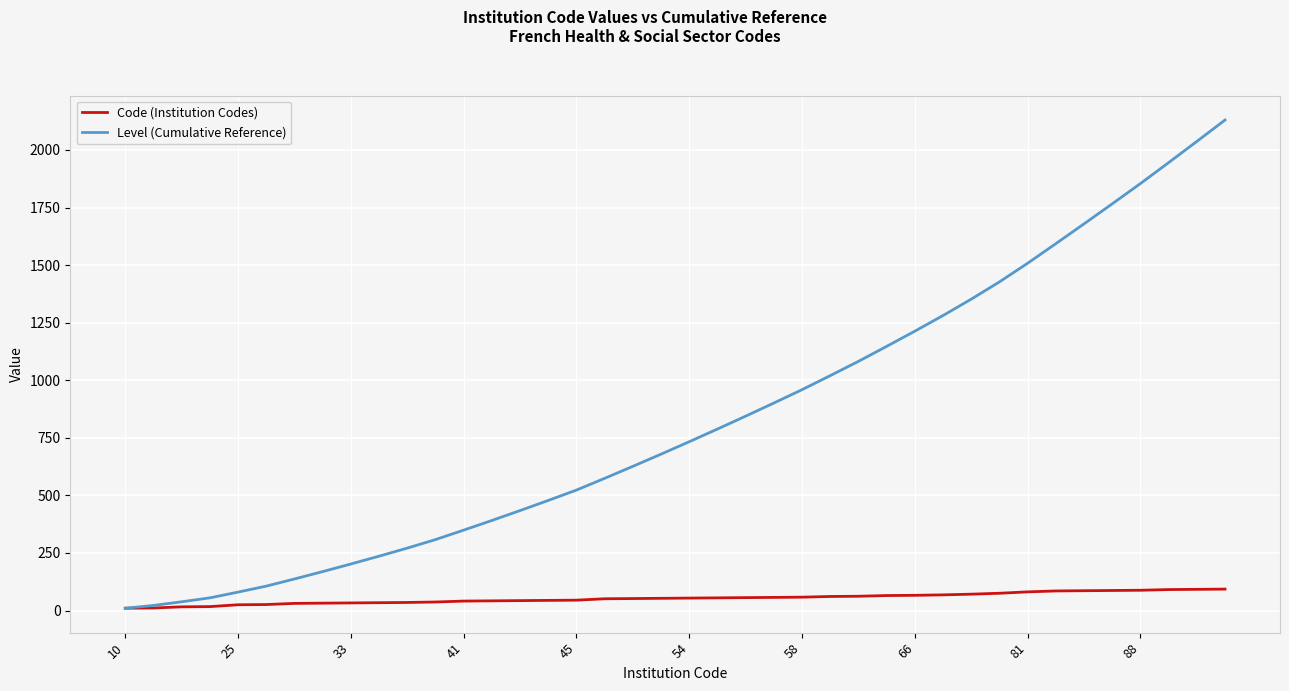

List the series in order of their peak value, lowest first.

Code (Institution Codes), Level (Cumulative Reference)